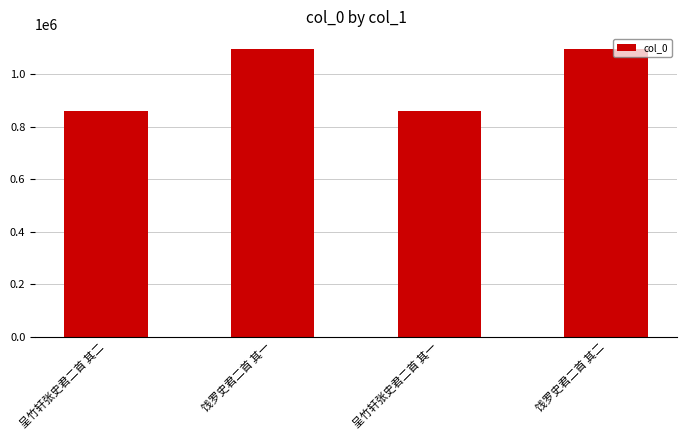

Are the bars grouped side by side (vs. stacked)?

No